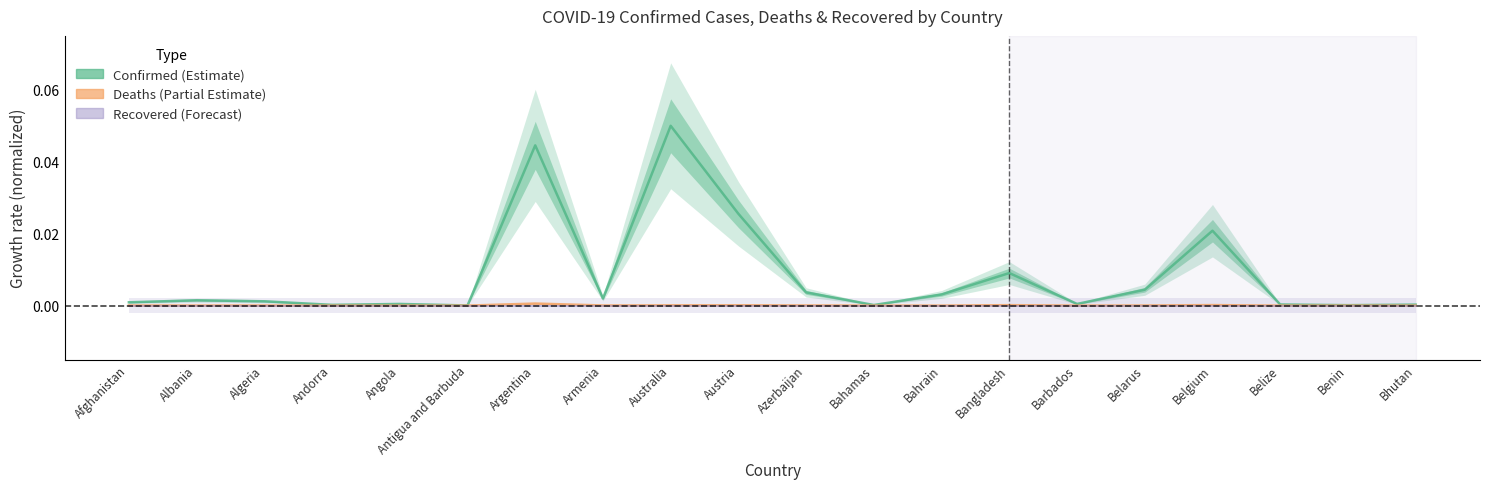

True or false: Recovered (Forecast) and Deaths (Partial Estimate) intersect in this chart.

False